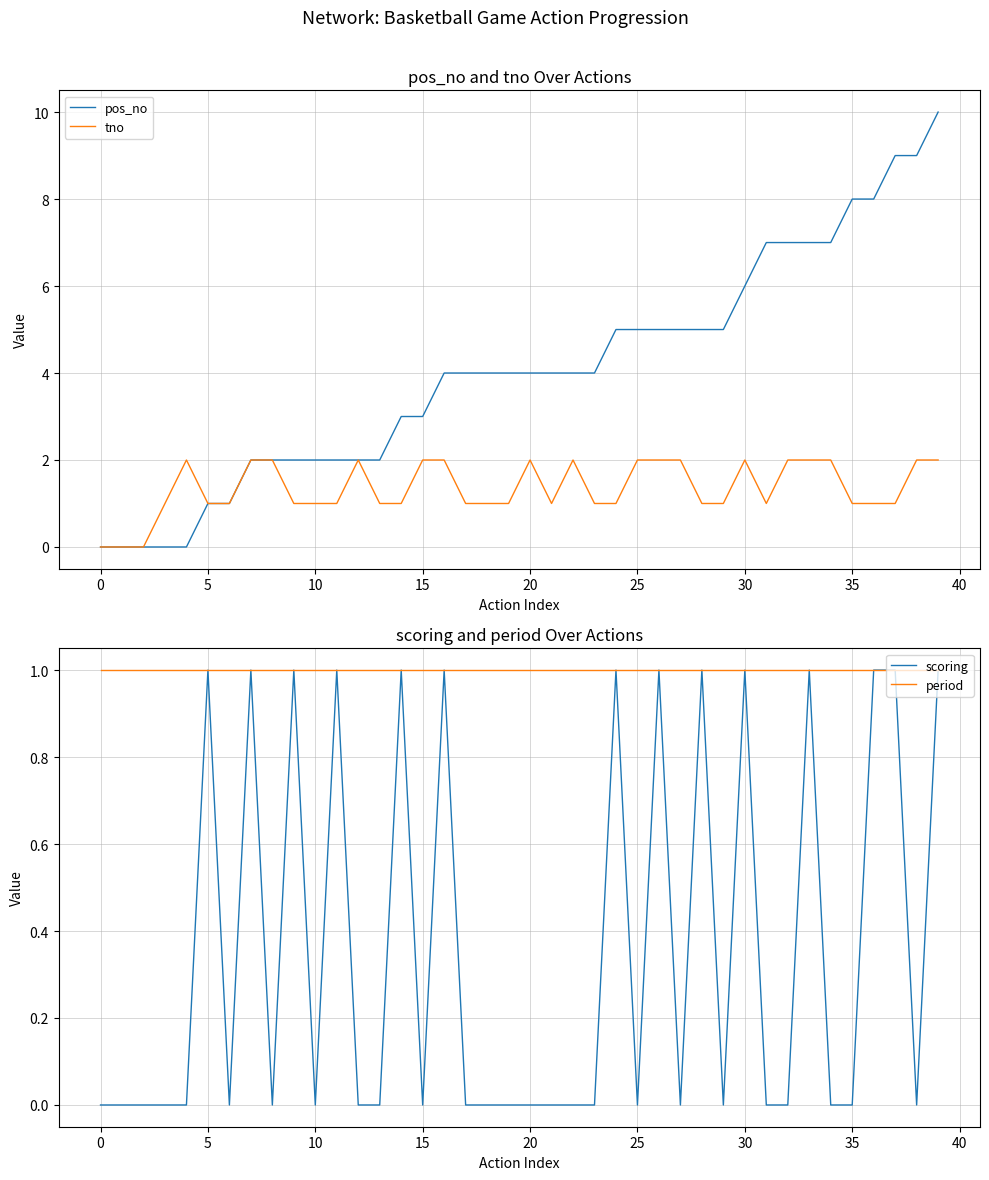

What is the sum of all period values?

40